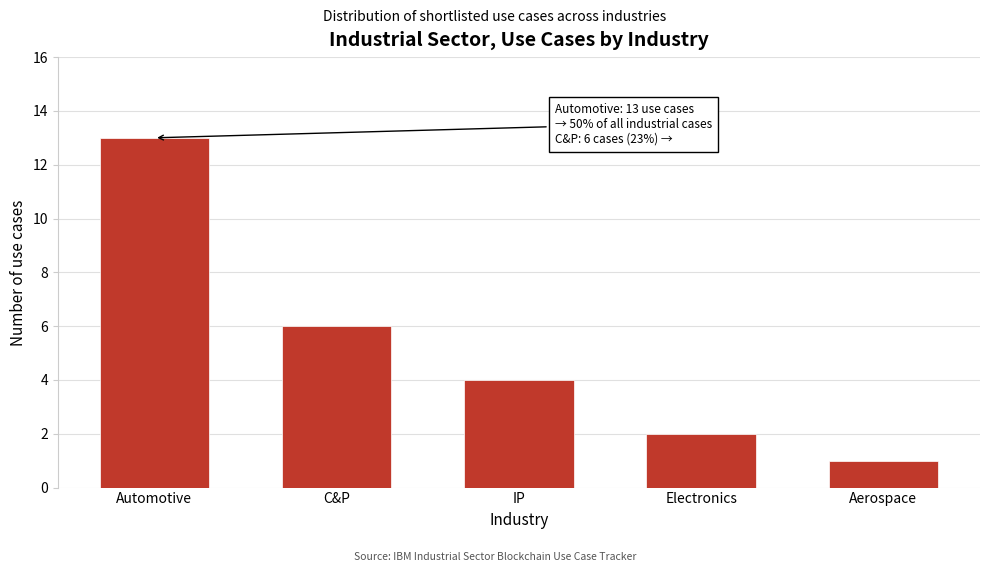

Reading right to left, what are all the values shown in this chart?

1	2	4	6	13